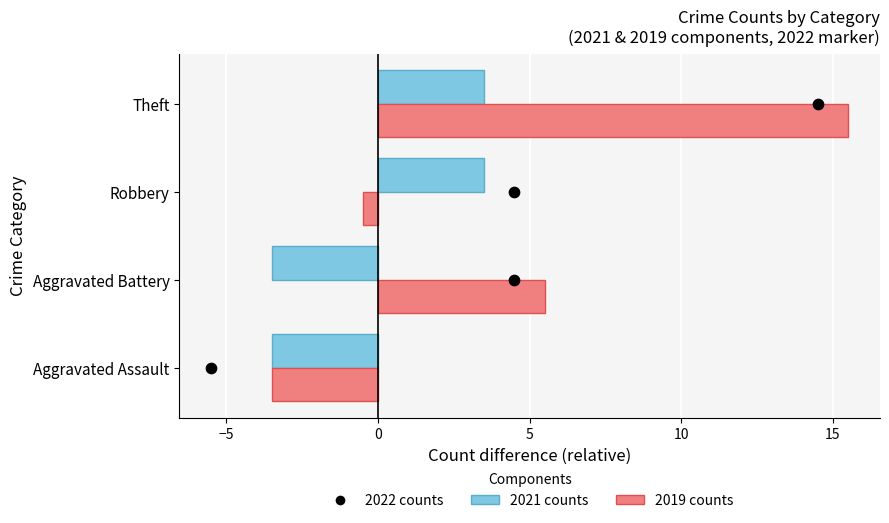

What is the total value across all series at 5?

22.0